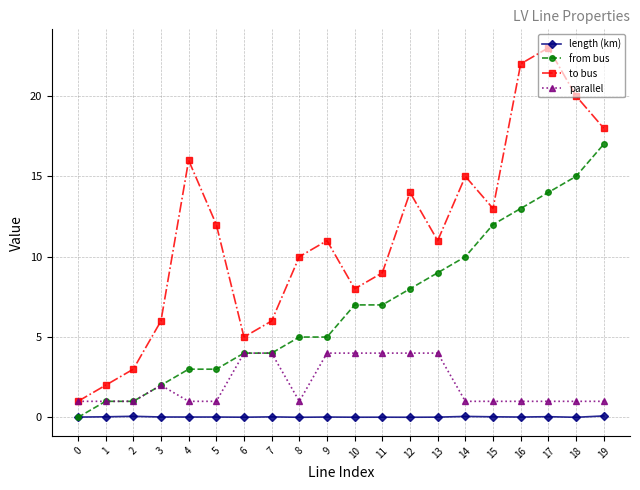

Which series has the widest spread of values?

to bus